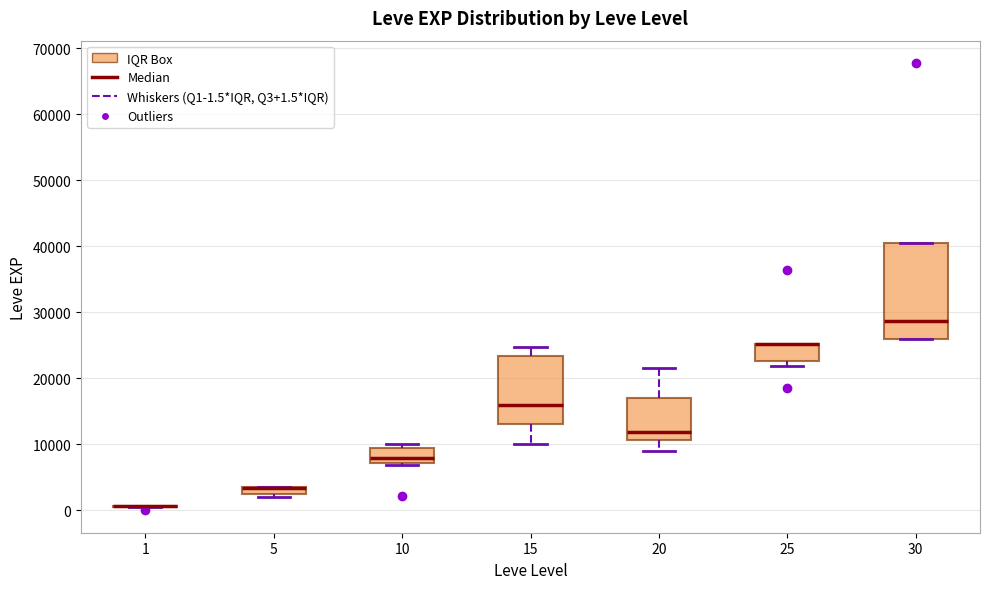

Where is the lower edge of the box at x = 5 on the y-axis? The values are not printed on the chart, so give them approximately, as read against the axis.

2000